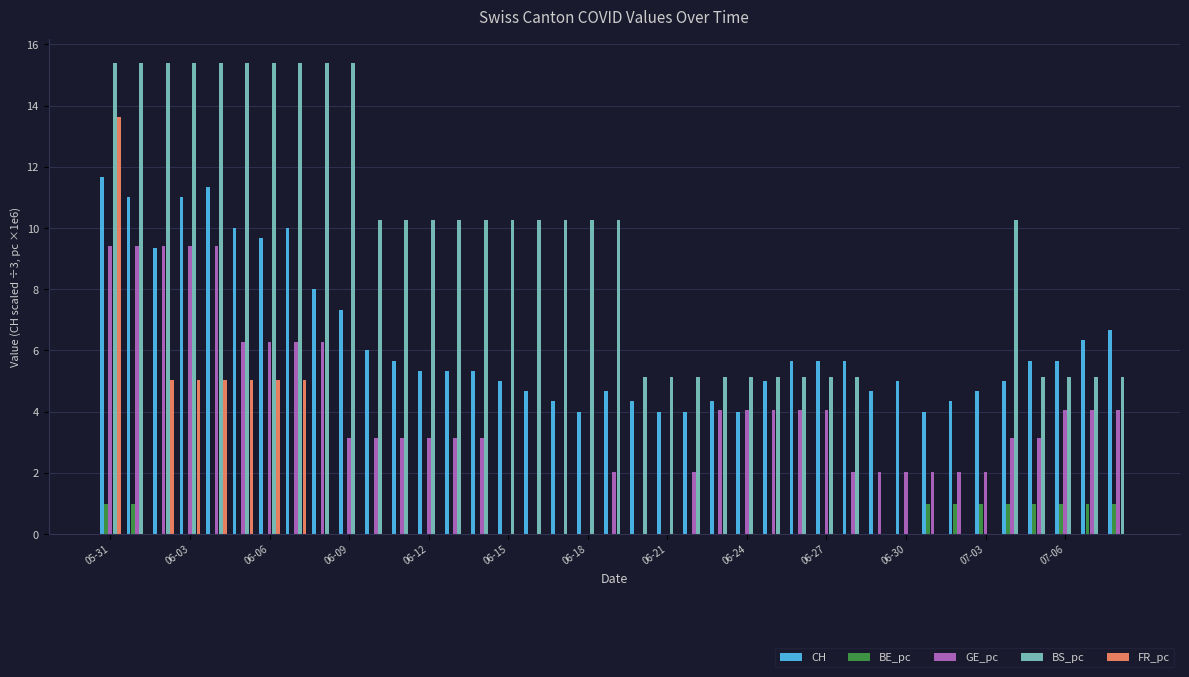

How many data points does each series have?

39